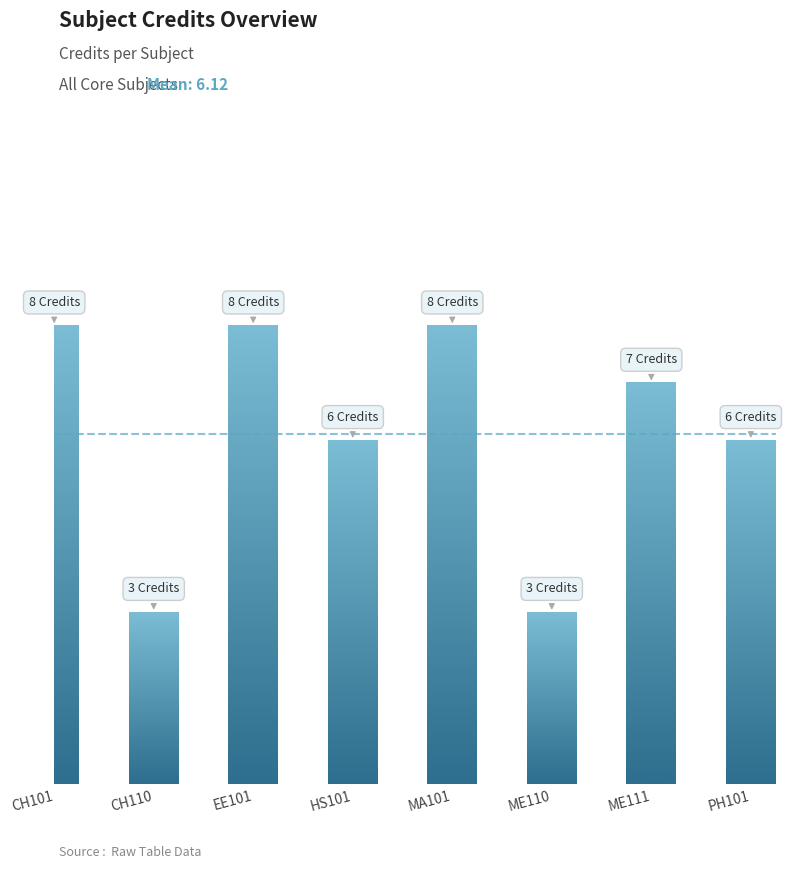

Which has a higher value, HS101 or ME110?

HS101